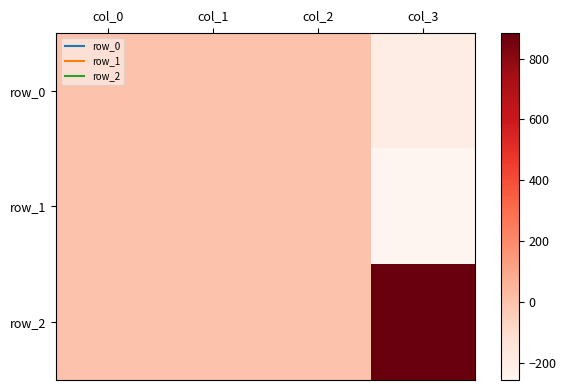

Which category has the lowest value in the row_1 series?

col_3